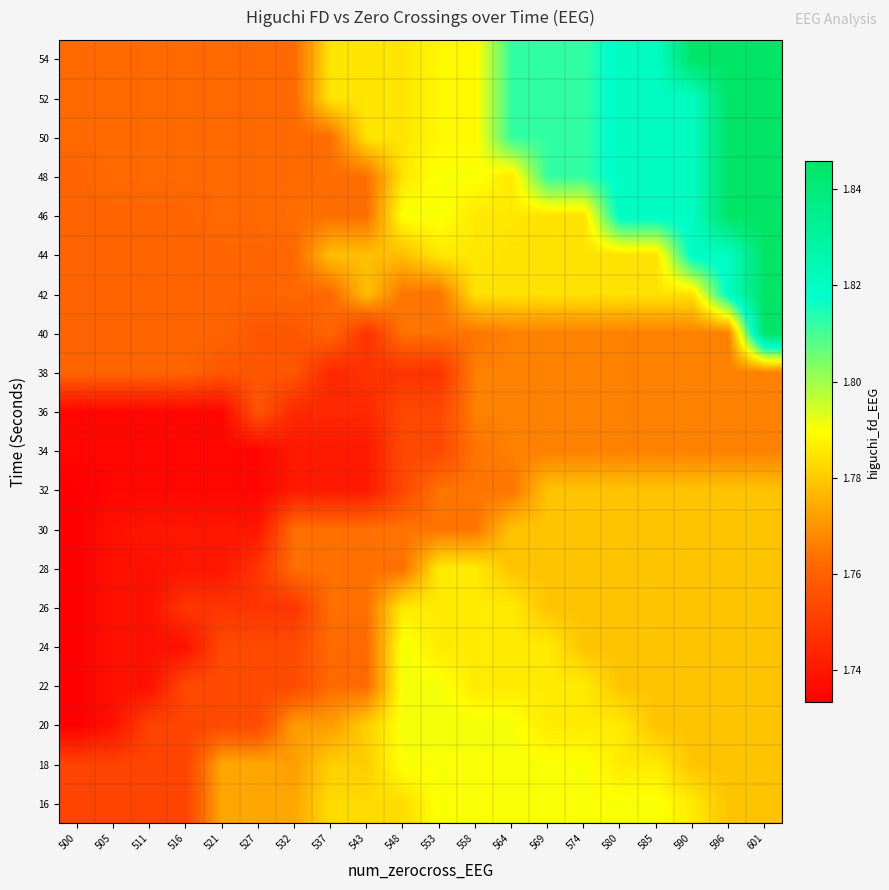

Reading right to left, transcribe all the data shown in this chart.

16: 601=1.8	596=1.8	590=1.8	585=1.8	580=1.8	574=1.8	569=1.8	564=1.8	558=1.8	553=1.8	548=1.8	543=1.8	537=1.8	532=1.8	527=1.8	521=1.8	516=1.8	511=1.8	505=1.8	500=1.8
18: 601=1.8	596=1.8	590=1.8	585=1.8	580=1.8	574=1.8	569=1.8	564=1.8	558=1.8	553=1.8	548=1.8	543=1.8	537=1.8	532=1.8	527=1.8	521=1.8	516=1.8	511=1.8	505=1.8	500=1.8
20: 601=1.8	596=1.8	590=1.8	585=1.8	580=1.8	574=1.8	569=1.8	564=1.8	558=1.8	553=1.8	548=1.8	543=1.8	537=1.8	532=1.8	527=1.8	521=1.8	516=1.8	511=1.8	505=1.7	500=1.7
22: 601=1.8	596=1.8	590=1.8	585=1.8	580=1.8	574=1.8	569=1.8	564=1.8	558=1.8	553=1.8	548=1.8	543=1.8	537=1.8	532=1.8	527=1.8	521=1.8	516=1.8	511=1.7	505=1.7	500=1.7
24: 601=1.8	596=1.8	590=1.8	585=1.8	580=1.8	574=1.8	569=1.8	564=1.8	558=1.8	553=1.8	548=1.8	543=1.8	537=1.8	532=1.8	527=1.8	521=1.8	516=1.7	511=1.7	505=1.7	500=1.7
26: 601=1.8	596=1.8	590=1.8	585=1.8	580=1.8	574=1.8	569=1.8	564=1.8	558=1.8	553=1.8	548=1.8	543=1.8	537=1.8	532=1.7	527=1.7	521=1.7	516=1.7	511=1.7	505=1.7	500=1.7
28: 601=1.8	596=1.8	590=1.8	585=1.8	580=1.8	574=1.8	569=1.8	564=1.8	558=1.8	553=1.8	548=1.8	543=1.8	537=1.8	532=1.8	527=1.7	521=1.7	516=1.7	511=1.7	505=1.7	500=1.7
30: 601=1.8	596=1.8	590=1.8	585=1.8	580=1.8	574=1.8	569=1.8	564=1.8	558=1.8	553=1.8	548=1.8	543=1.8	537=1.8	532=1.8	527=1.7	521=1.7	516=1.7	511=1.7	505=1.7	500=1.7
32: 601=1.8	596=1.8	590=1.8	585=1.8	580=1.8	574=1.8	569=1.8	564=1.8	558=1.8	553=1.8	548=1.8	543=1.7	537=1.7	532=1.7	527=1.7	521=1.7	516=1.7	511=1.7	505=1.7	500=1.7
34: 601=1.8	596=1.8	590=1.8	585=1.8	580=1.8	574=1.8	569=1.8	564=1.8	558=1.8	553=1.8	548=1.8	543=1.7	537=1.7	532=1.7	527=1.7	521=1.7	516=1.7	511=1.7	505=1.7	500=1.7
36: 601=1.8	596=1.8	590=1.8	585=1.8	580=1.8	574=1.8	569=1.8	564=1.8	558=1.8	553=1.8	548=1.8	543=1.7	537=1.7	532=1.7	527=1.8	521=1.7	516=1.7	511=1.7	505=1.7	500=1.7
38: 601=1.8	596=1.8	590=1.8	585=1.8	580=1.8	574=1.8	569=1.8	564=1.8	558=1.8	553=1.7	548=1.7	543=1.7	537=1.7	532=1.8	527=1.8	521=1.8	516=1.8	511=1.8	505=1.8	500=1.8
40: 601=1.8	596=1.8	590=1.8	585=1.8	580=1.8	574=1.8	569=1.8	564=1.8	558=1.8	553=1.8	548=1.8	543=1.7	537=1.8	532=1.8	527=1.8	521=1.8	516=1.8	511=1.8	505=1.8	500=1.8
42: 601=1.8	596=1.8	590=1.8	585=1.8	580=1.8	574=1.8	569=1.8	564=1.8	558=1.8	553=1.8	548=1.8	543=1.8	537=1.8	532=1.8	527=1.8	521=1.8	516=1.8	511=1.8	505=1.8	500=1.8
44: 601=1.8	596=1.8	590=1.8	585=1.8	580=1.8	574=1.8	569=1.8	564=1.8	558=1.8	553=1.8	548=1.8	543=1.8	537=1.8	532=1.8	527=1.8	521=1.8	516=1.8	511=1.8	505=1.8	500=1.8
46: 601=1.8	596=1.8	590=1.8	585=1.8	580=1.8	574=1.8	569=1.8	564=1.8	558=1.8	553=1.8	548=1.8	543=1.8	537=1.8	532=1.8	527=1.8	521=1.8	516=1.8	511=1.8	505=1.8	500=1.8
48: 601=1.8	596=1.8	590=1.8	585=1.8	580=1.8	574=1.8	569=1.8	564=1.8	558=1.8	553=1.8	548=1.8	543=1.8	537=1.8	532=1.8	527=1.8	521=1.8	516=1.8	511=1.8	505=1.8	500=1.8
50: 601=1.8	596=1.8	590=1.8	585=1.8	580=1.8	574=1.8	569=1.8	564=1.8	558=1.8	553=1.8	548=1.8	543=1.8	537=1.8	532=1.8	527=1.8	521=1.8	516=1.8	511=1.8	505=1.8	500=1.8
52: 601=1.8	596=1.8	590=1.8	585=1.8	580=1.8	574=1.8	569=1.8	564=1.8	558=1.8	553=1.8	548=1.8	543=1.8	537=1.8	532=1.8	527=1.8	521=1.8	516=1.8	511=1.8	505=1.8	500=1.8
54: 601=1.8	596=1.8	590=1.8	585=1.8	580=1.8	574=1.8	569=1.8	564=1.8	558=1.8	553=1.8	548=1.8	543=1.8	537=1.8	532=1.8	527=1.8	521=1.8	516=1.8	511=1.8	505=1.8	500=1.8